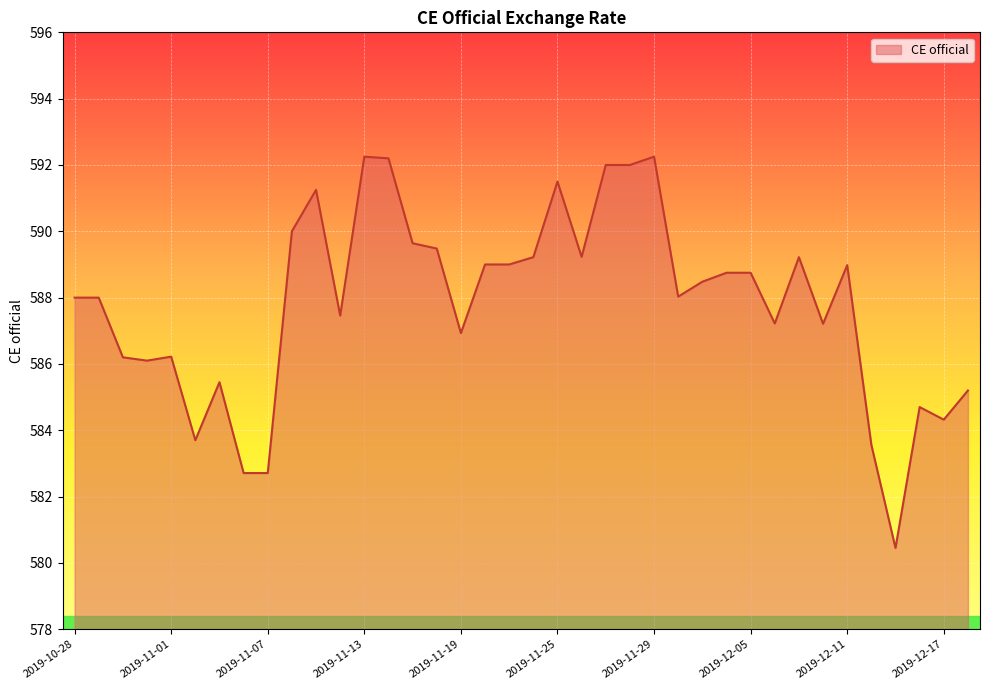

What is the difference between the maximum and minimum values?

11.8